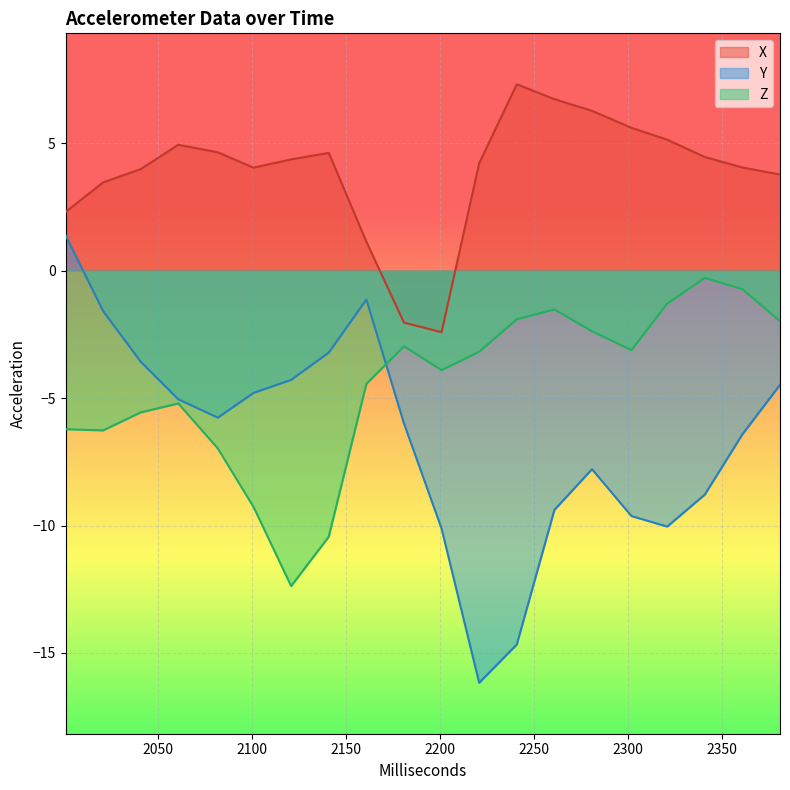

Rank the series by their average value, from highest to lowest.

X, Z, Y